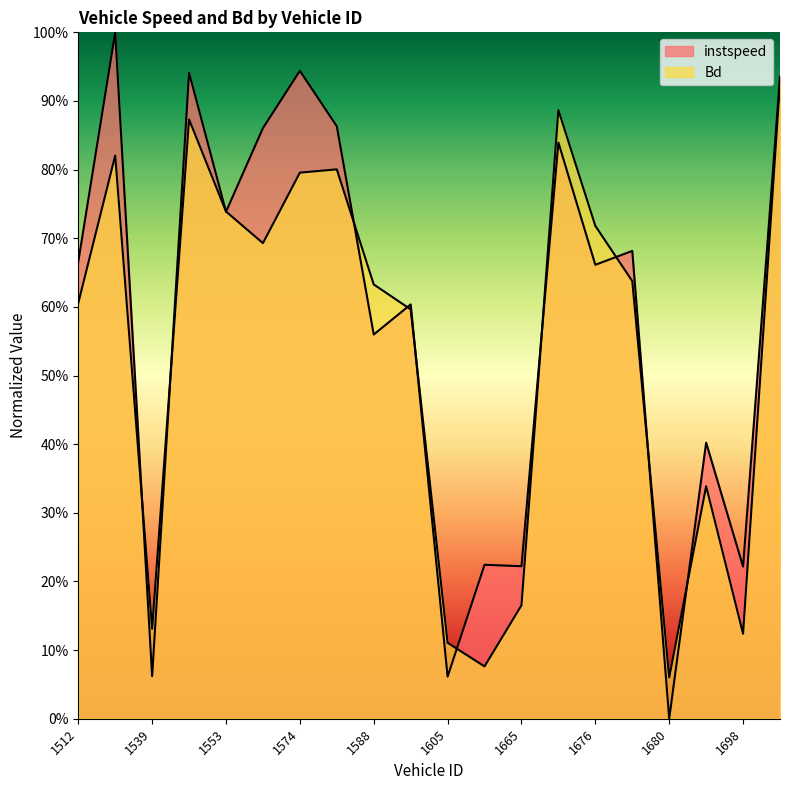

What is the total value across all series at 1676?

1.4